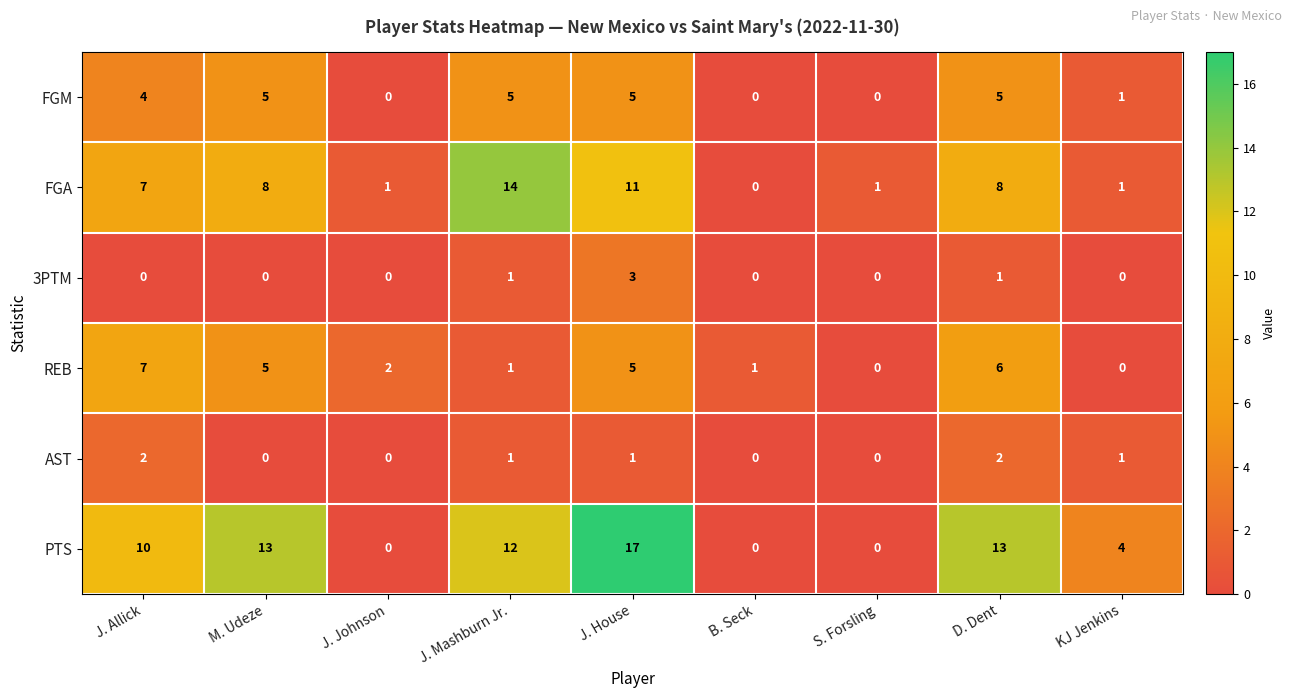

What is the sum of all FGA values?

51